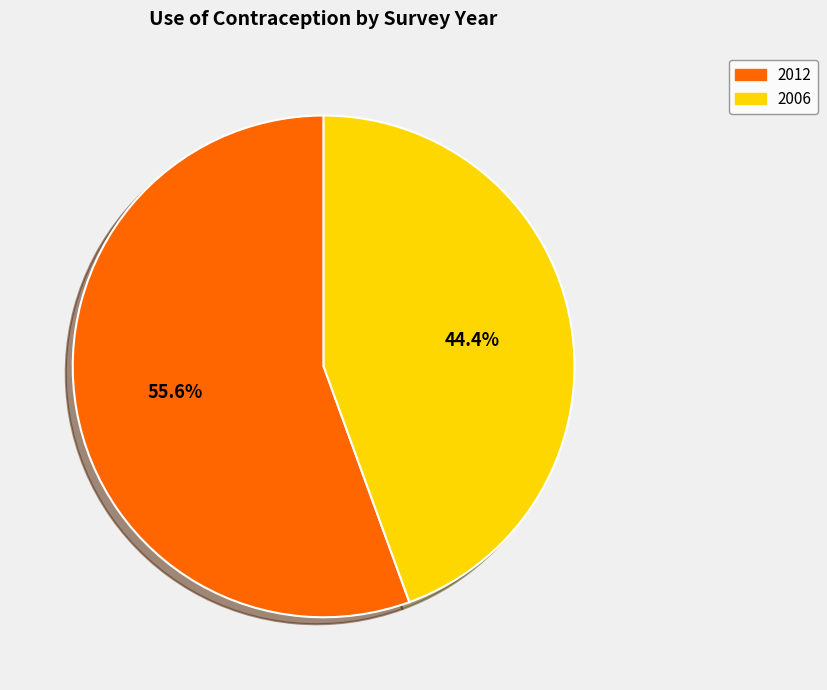

Is there any slice that represents more than half of the pie?

Yes